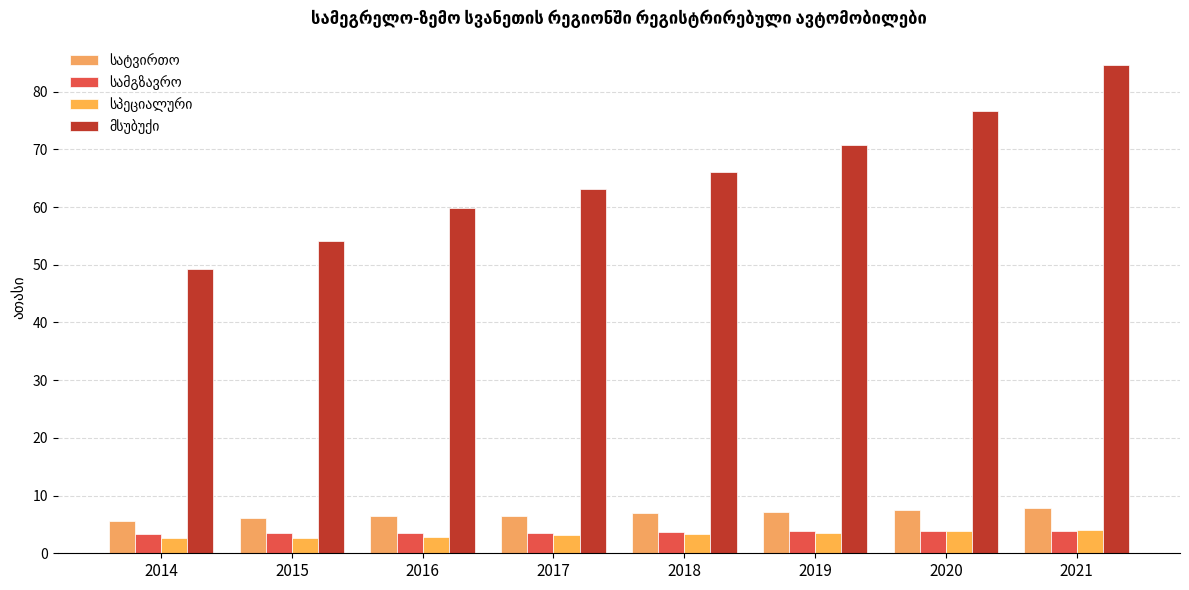

Count the number of data series in this chart.

4